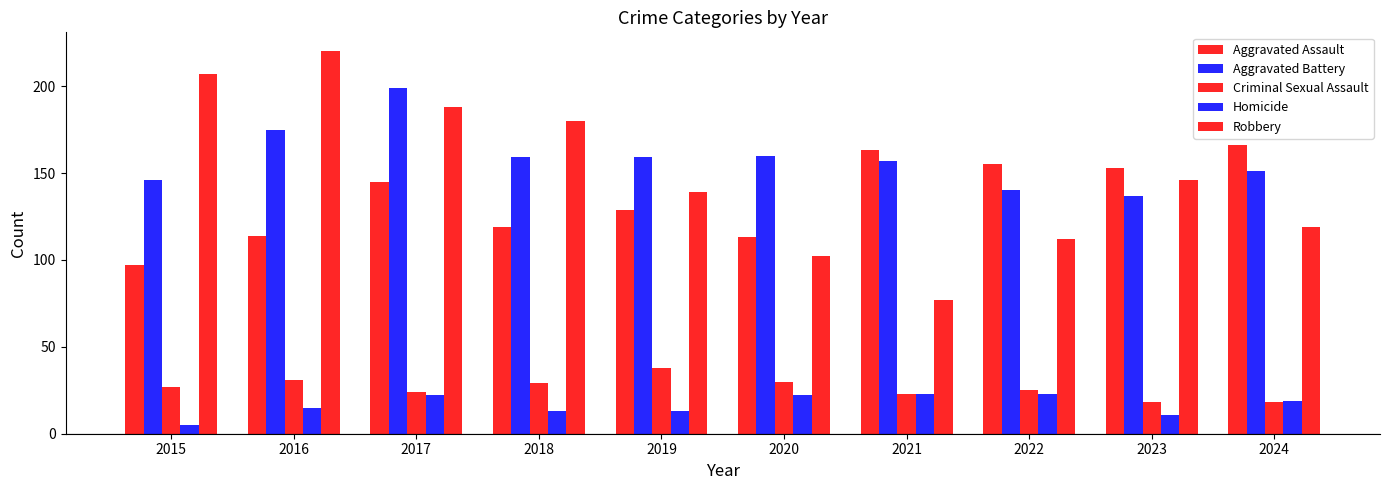

How many bars are there in total?

50